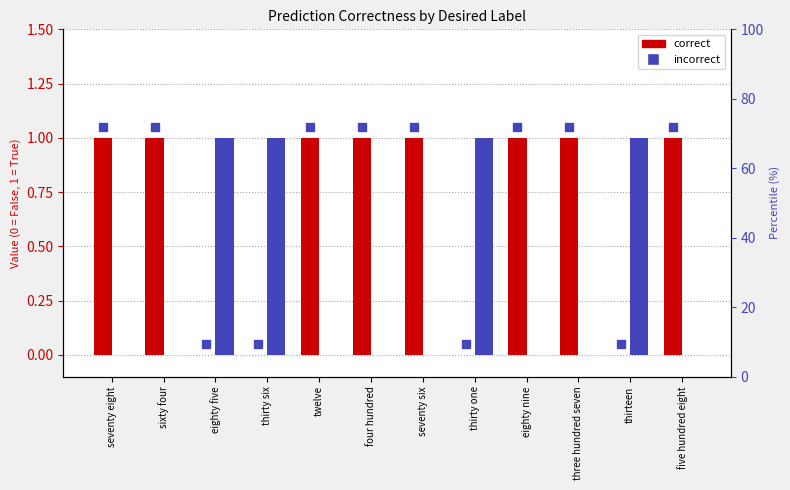

What position from the right is eighty nine?

4